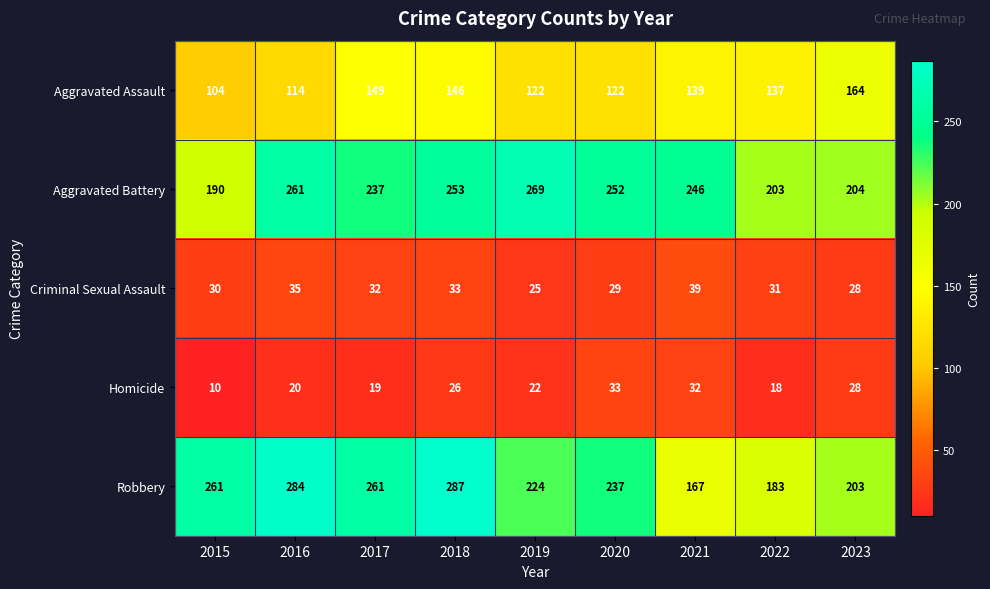

At which category is the sum across all series the highest?

2018